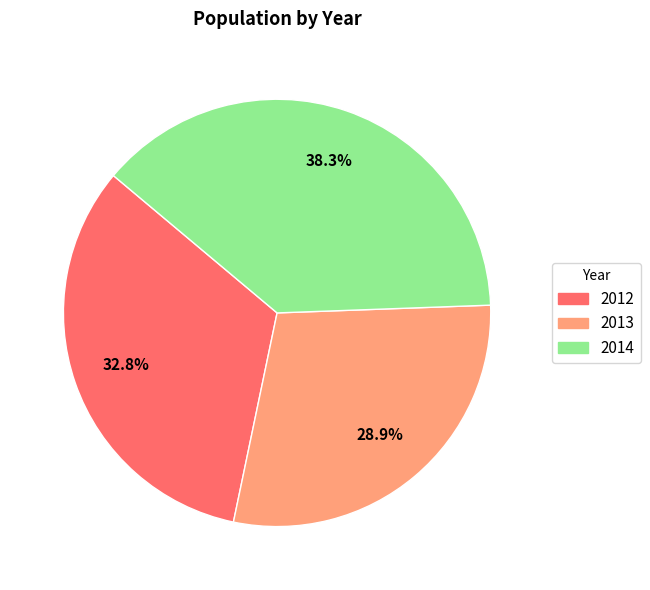

Approximately how many times larger is the value at 2014 compared to 2013?

1.3